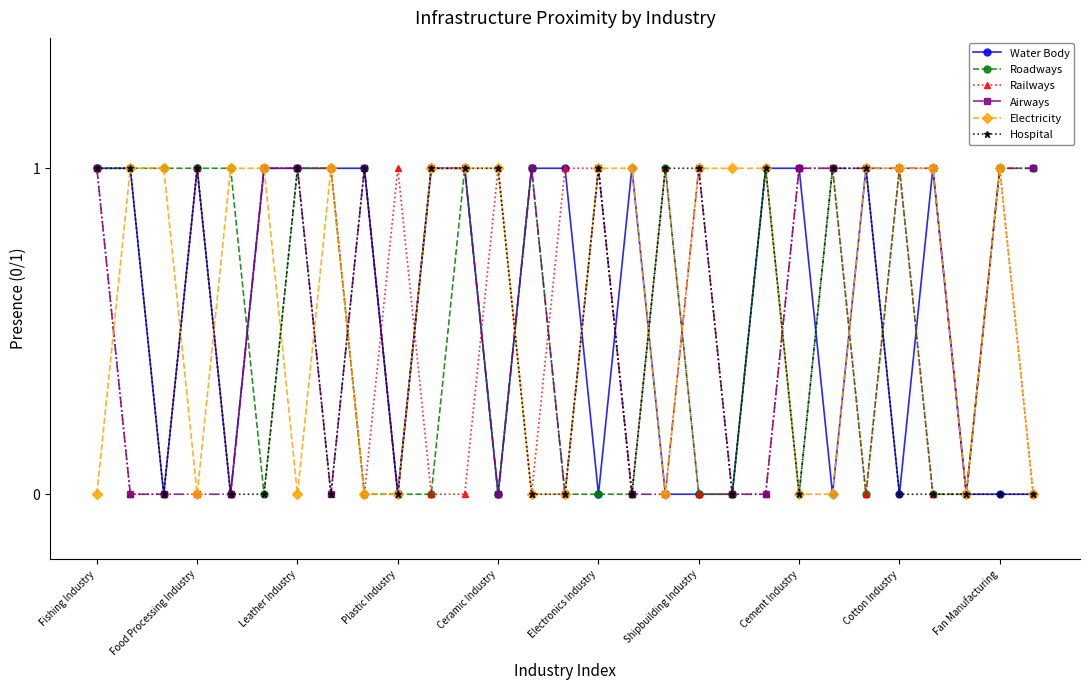

Which series has the largest total across all categories?

Electricity